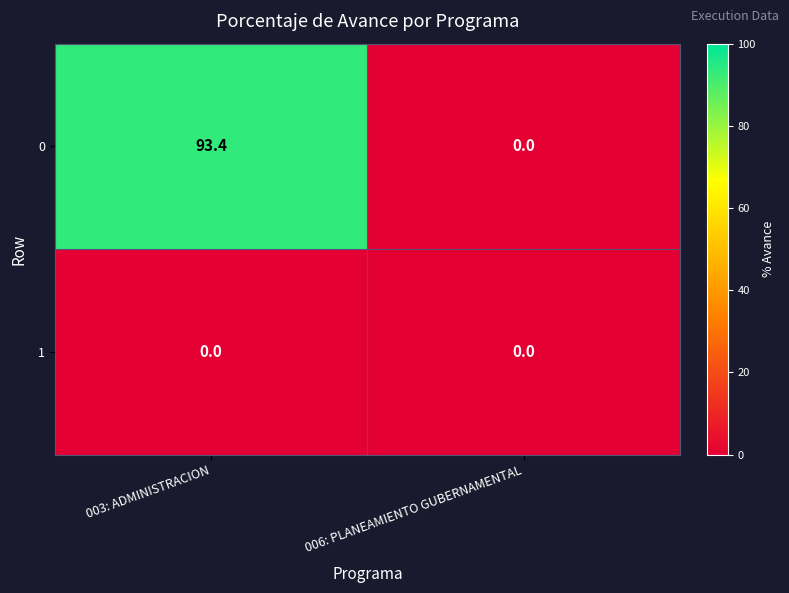

List the series in order of their peak value, highest first.

0, 1